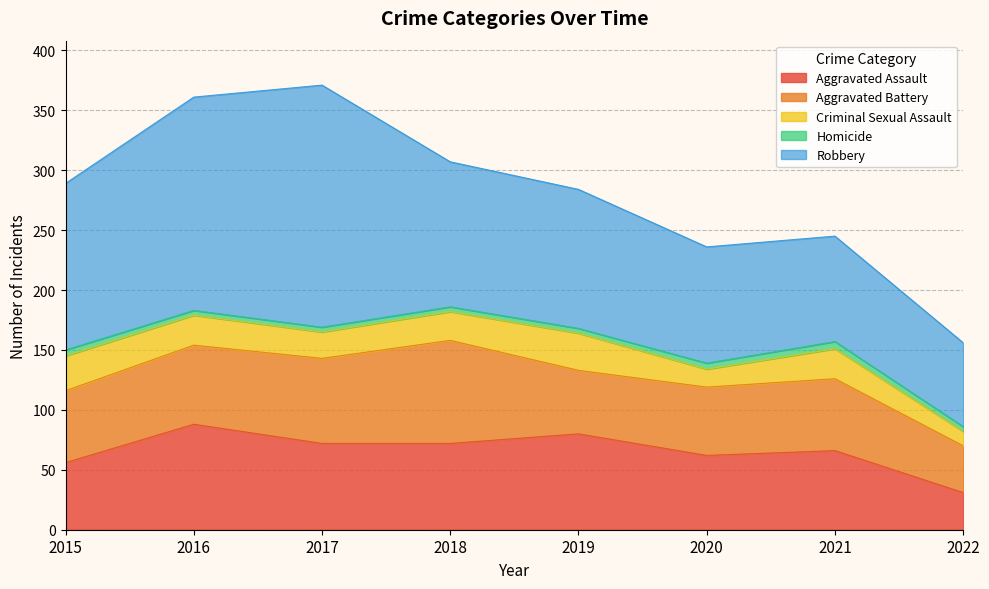

Which series changed the most between 2019 and 2021?

Robbery